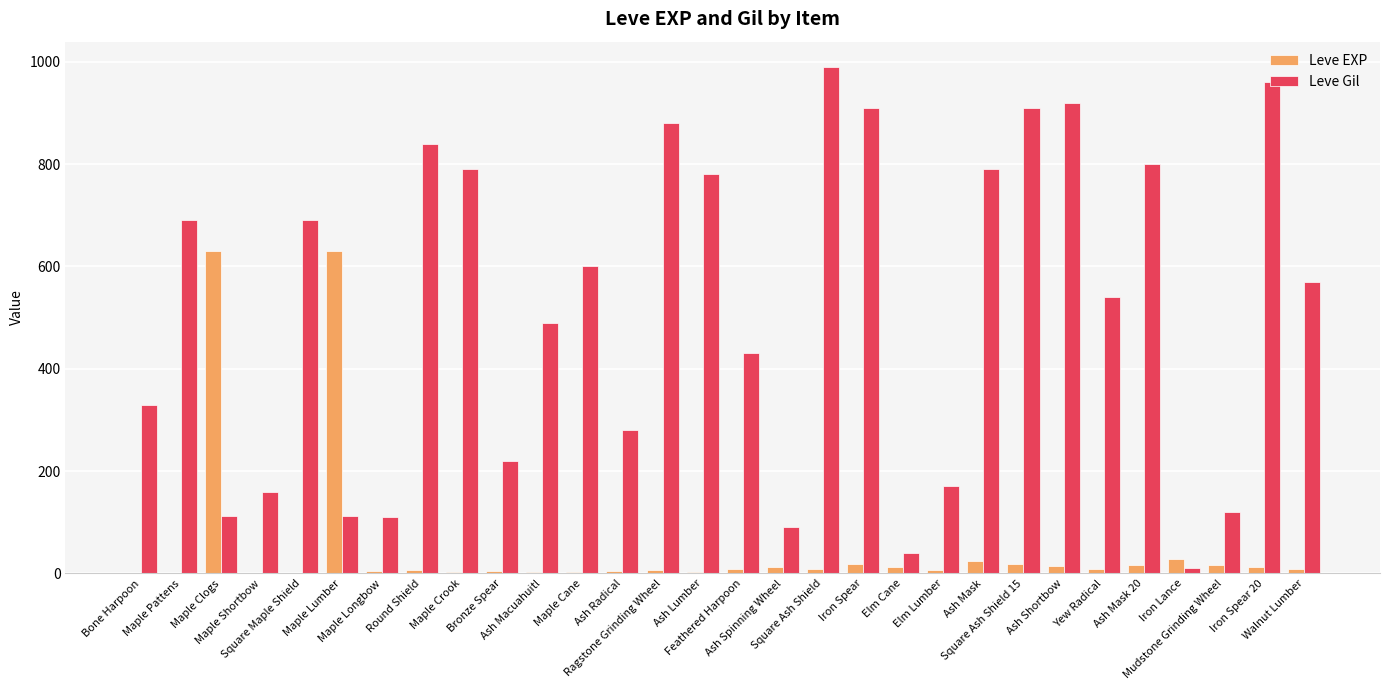

Does the chart contain stacked bars?

No